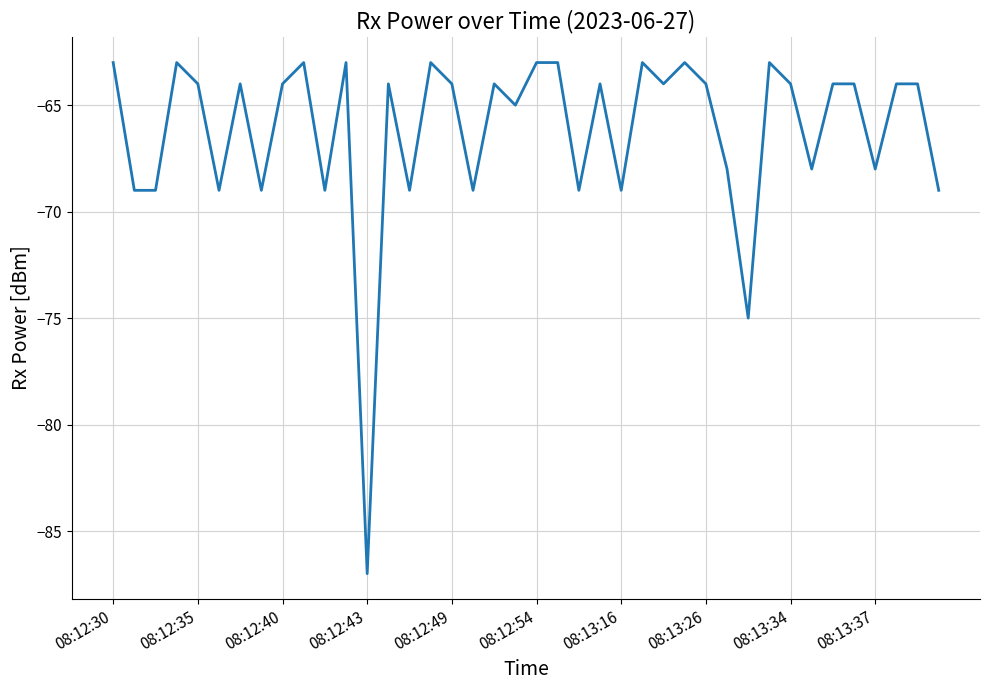

What is the difference between the maximum and minimum values?

24